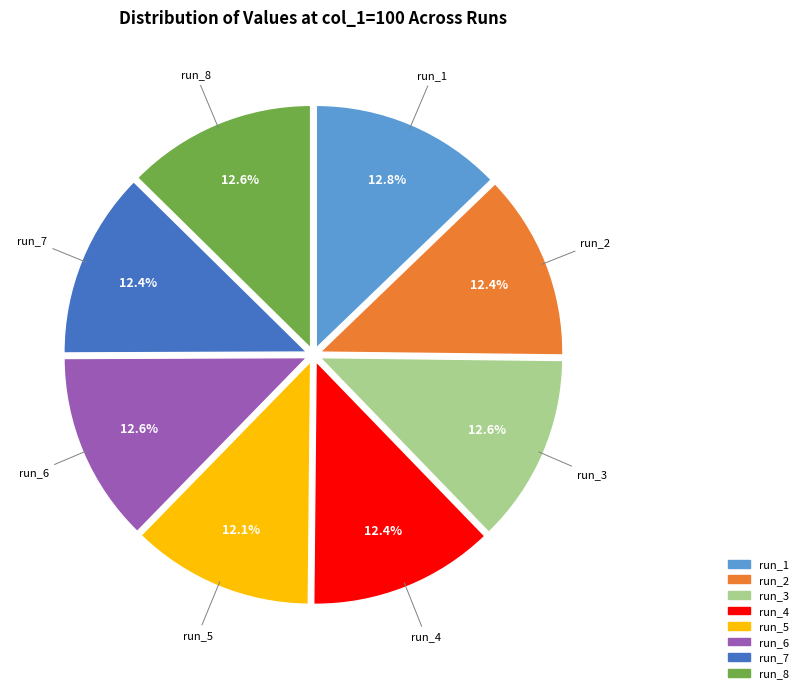

How many slices are in this pie chart?

8